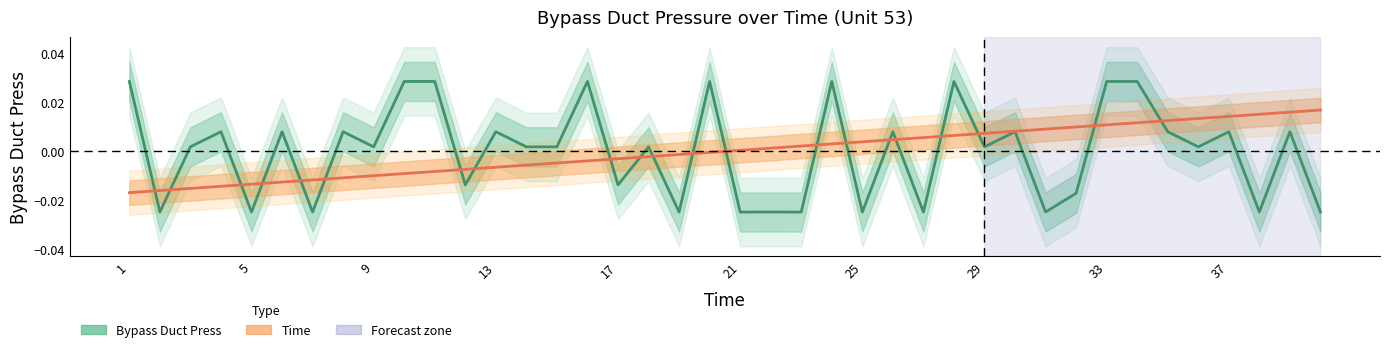

How many interior local peaks does the Bypass Duct Press series have?

14